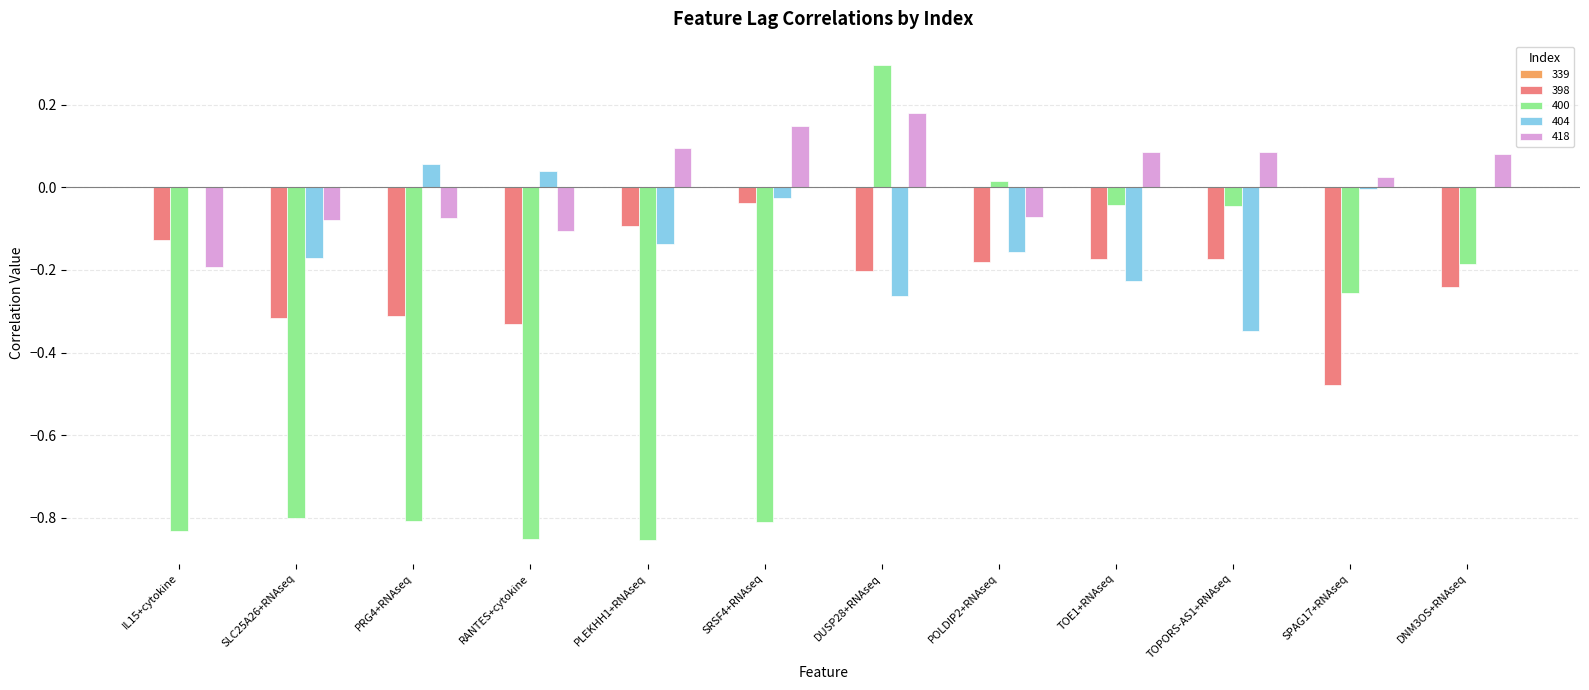

Which label corresponds to the largest value in the chart?

DUSP28+RNAseq